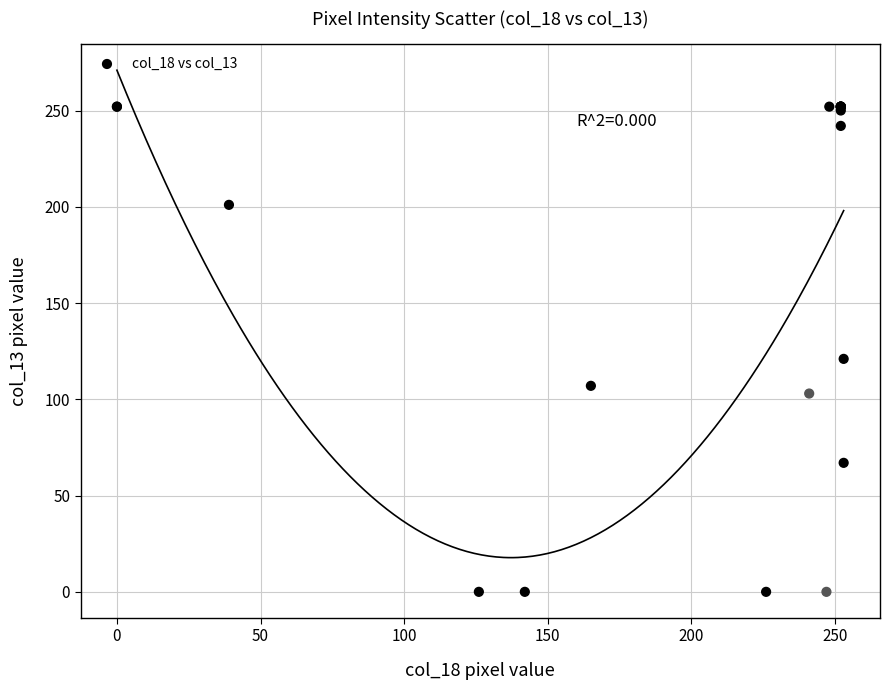

What Y value in the scatter plot is closest to 126?

121